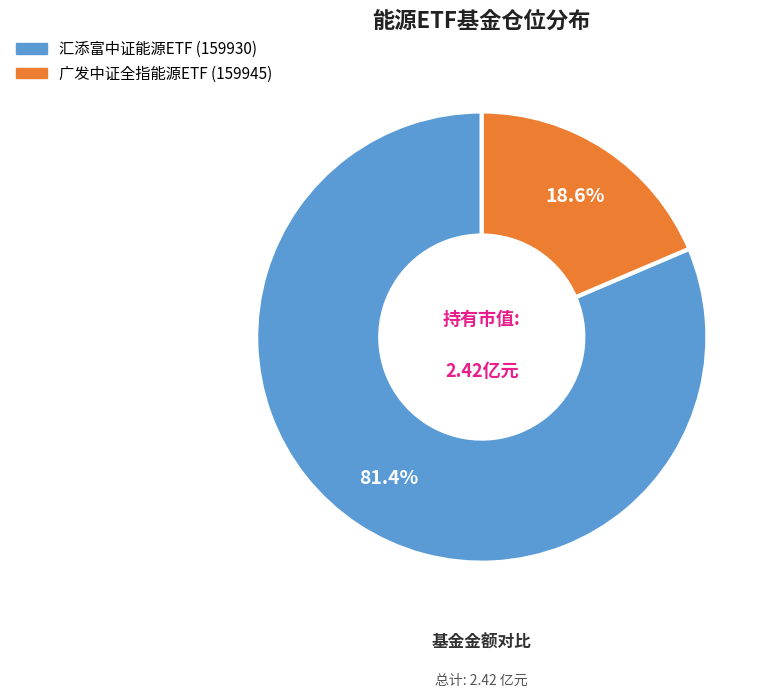

Which category has the smallest portion of the pie?

广发中证全指能源ETF